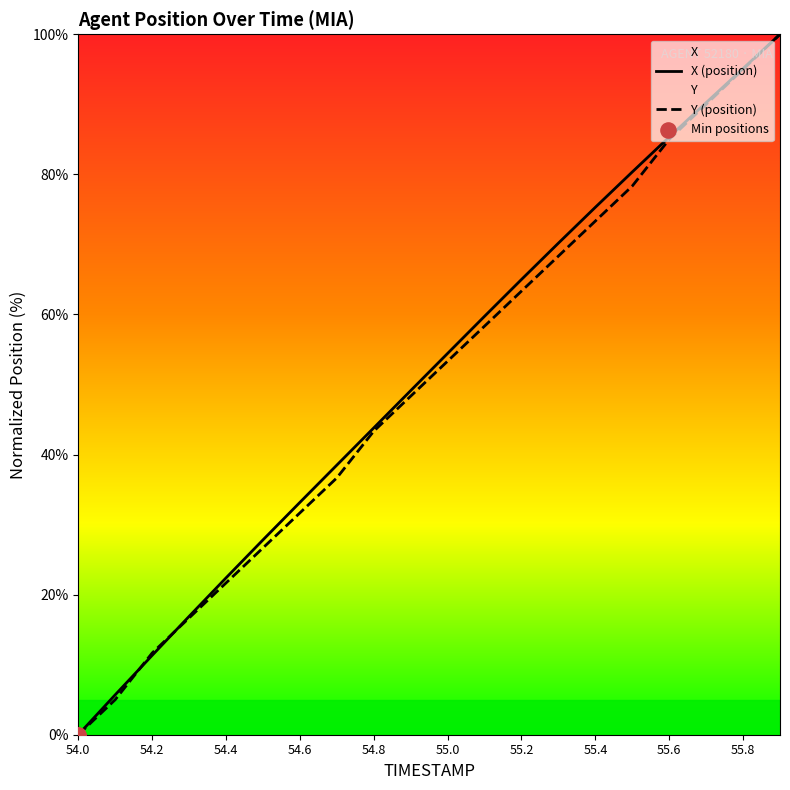

Which series has the largest total across all categories?

X (position)